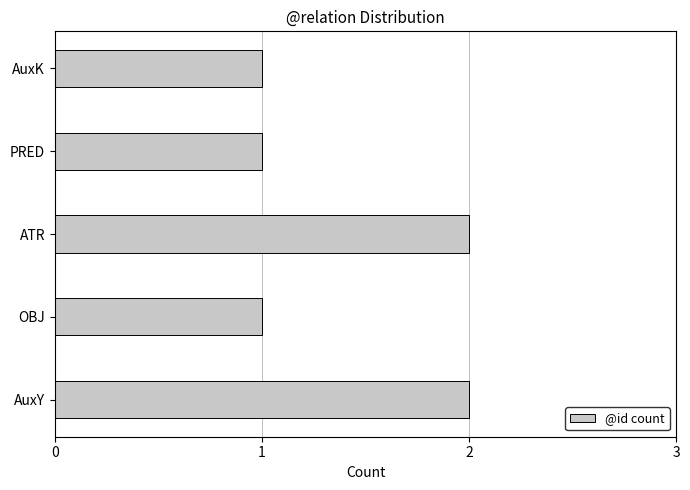

True or false: the data shows 2 at AuxY.

True